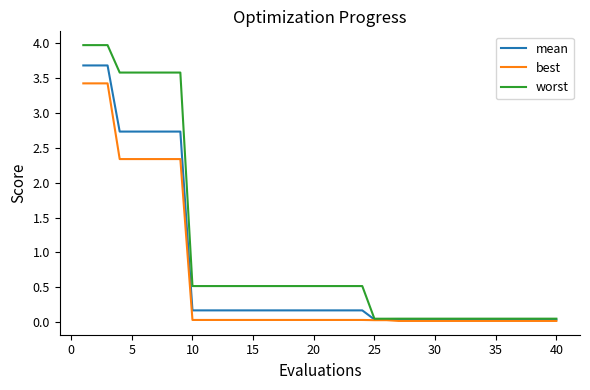

Rank the series by their average value, from highest to lowest.

worst, mean, best